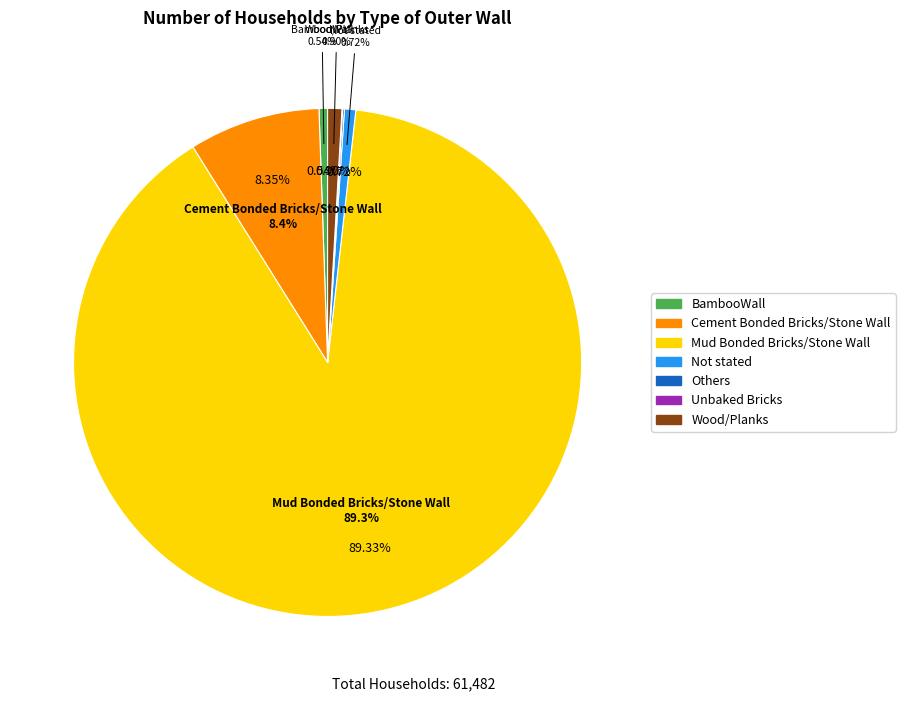

To the nearest percent, what portion does Wood/Planks represent?

1%